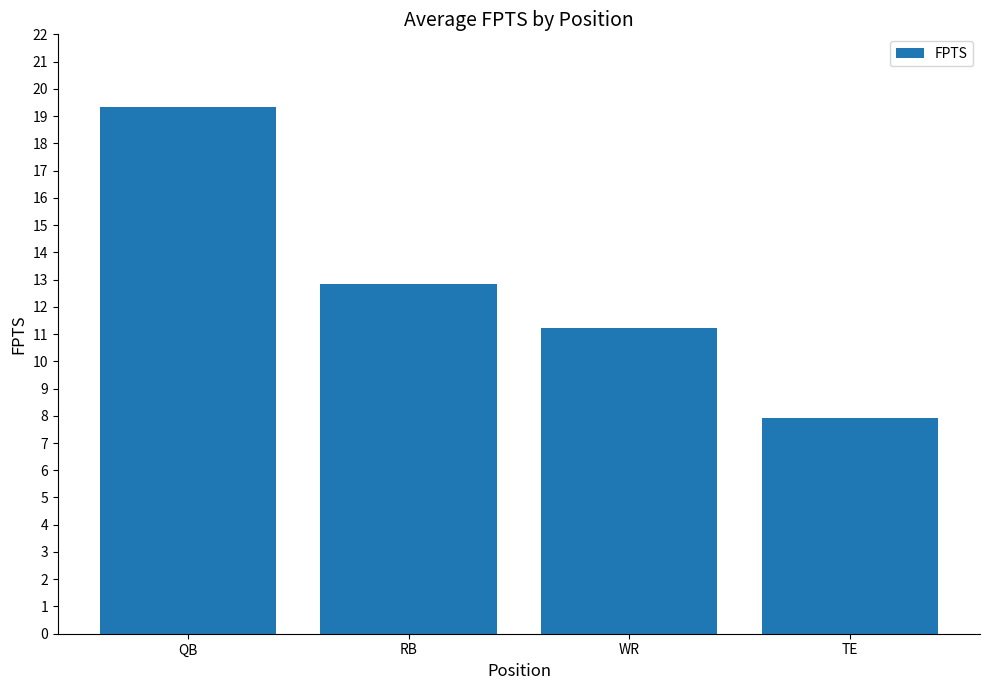

What is the minimum value shown in the chart?

7.9